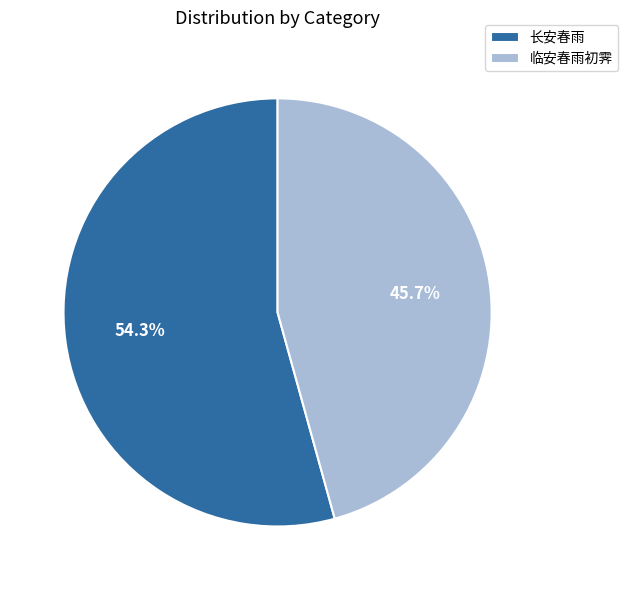

Does any single category account for the majority?

Yes